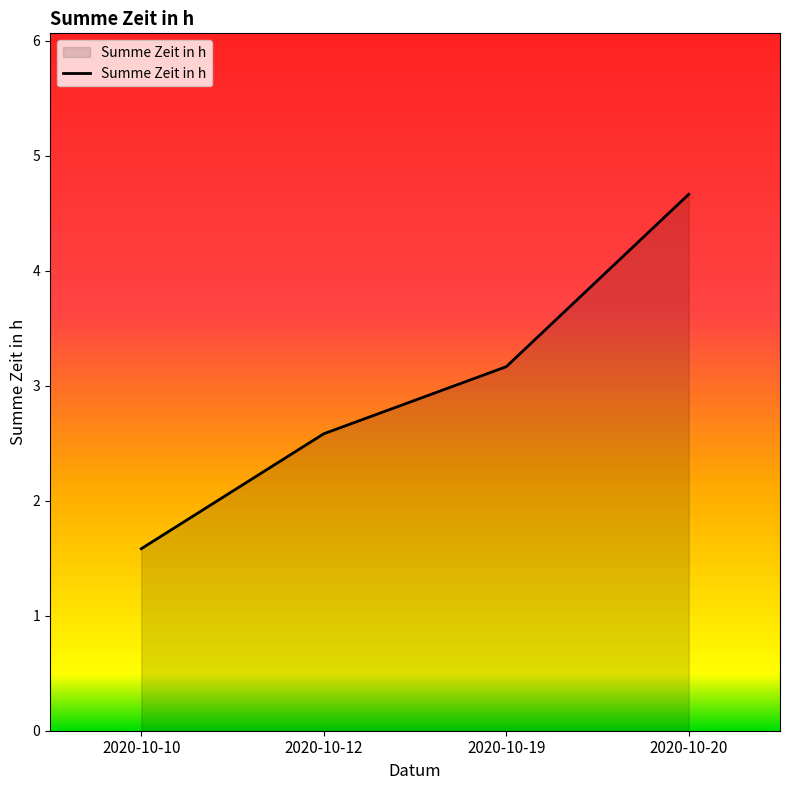

Which has a higher value, 2020-10-20 or 2020-10-19?

2020-10-20